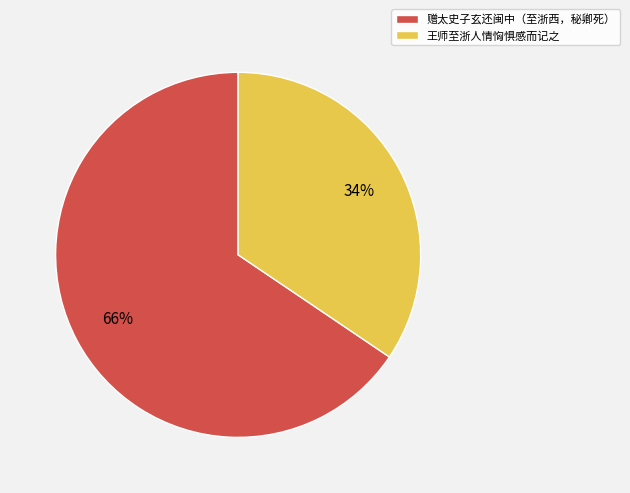

What is the majority slice?

赠太史子玄还闽中（至浙西，秘卿死）